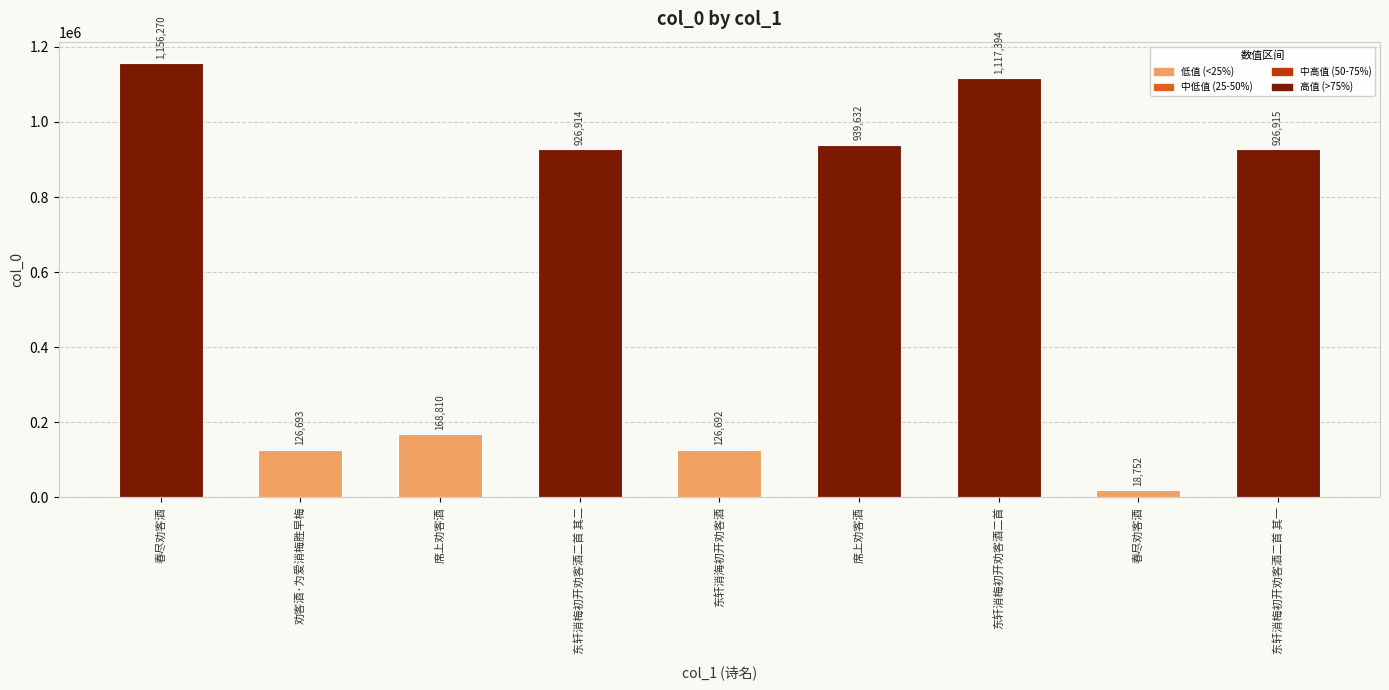

Reading right to left, list all the values displayed in this chart.

926915	18752	1117394	939632	126692	926914	168810	126693	1156270